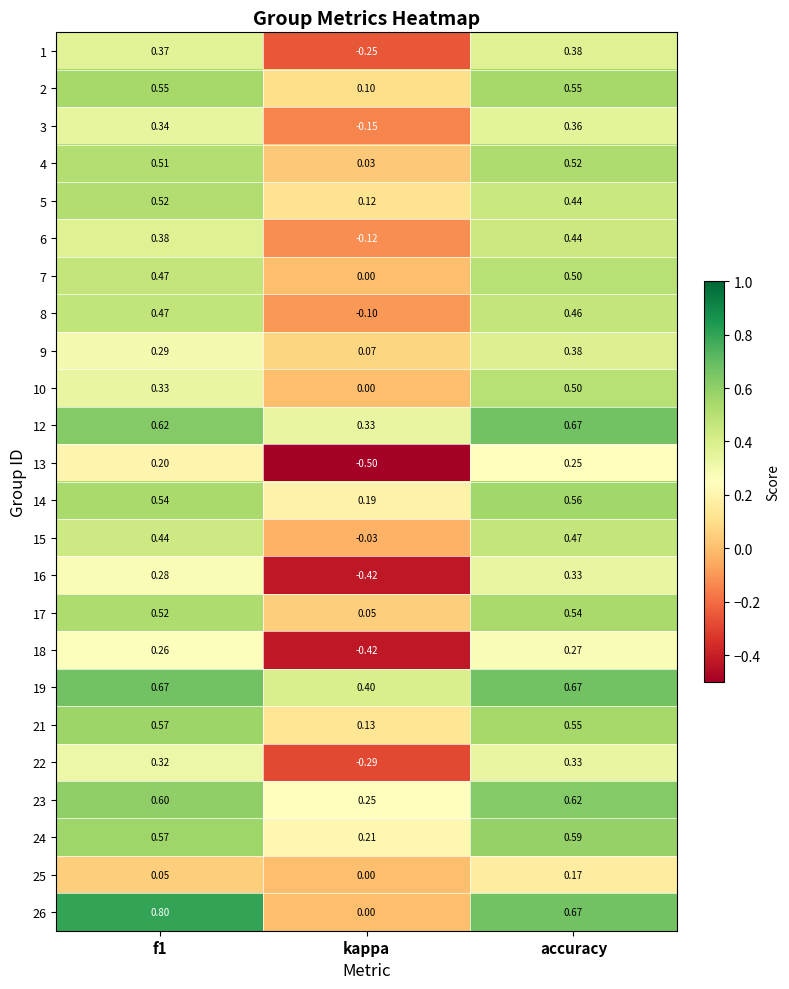

What is the minimum value shown in the chart?

-0.5